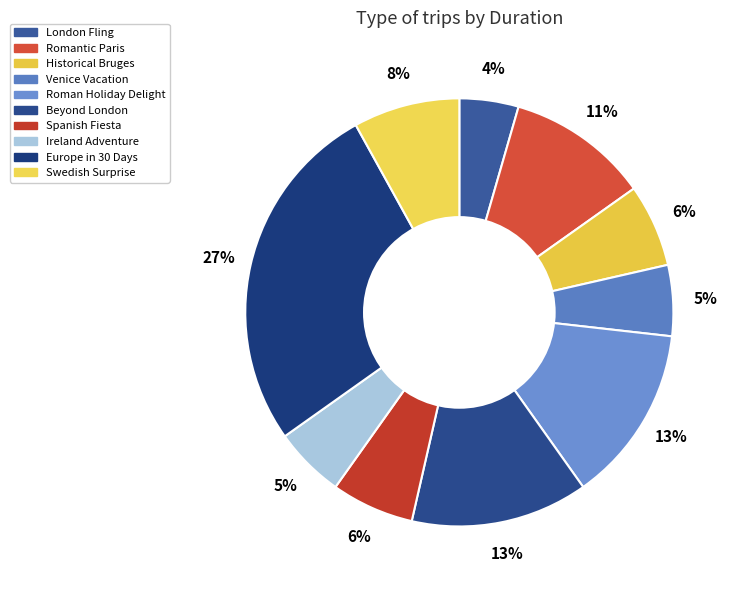

Which has a higher value, Venice Vacation or Europe in 30 Days?

Europe in 30 Days